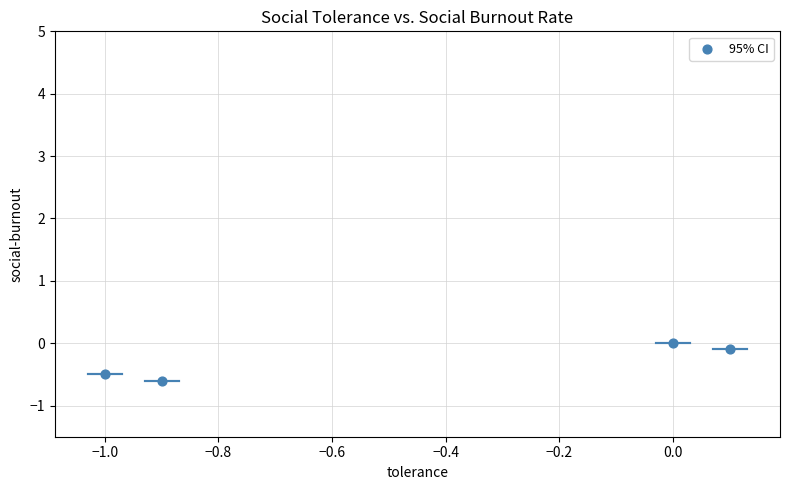

What is the average X value?

-0.5